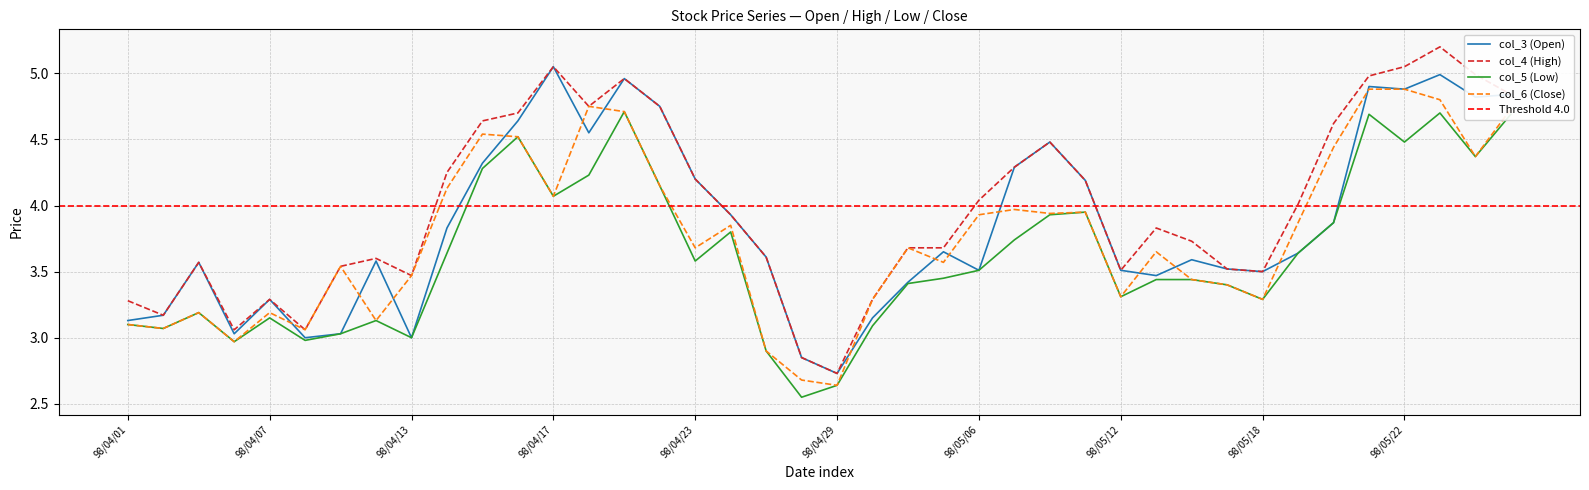

At 98/05/19, list the series in order from smallest to largest.

col_3 (Open), col_5 (Low), col_6 (Close), col_4 (High)